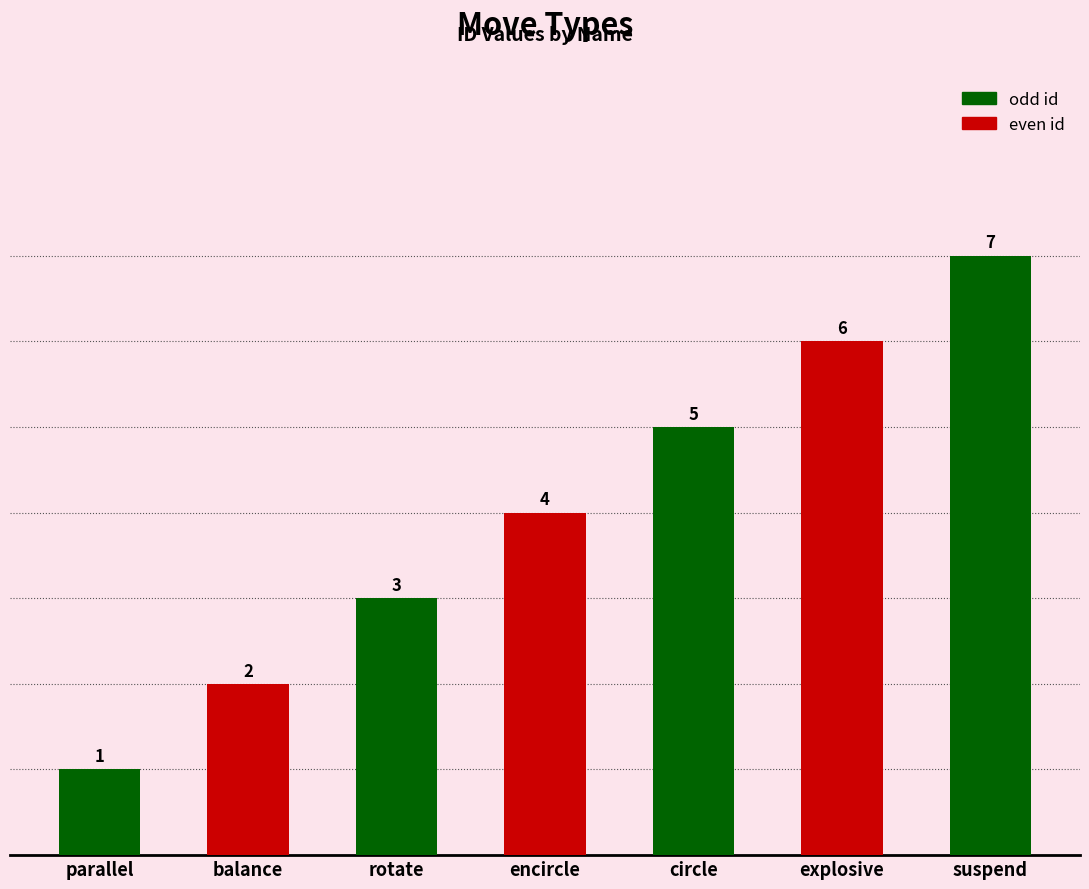

What is the change in value from parallel to balance?

+1